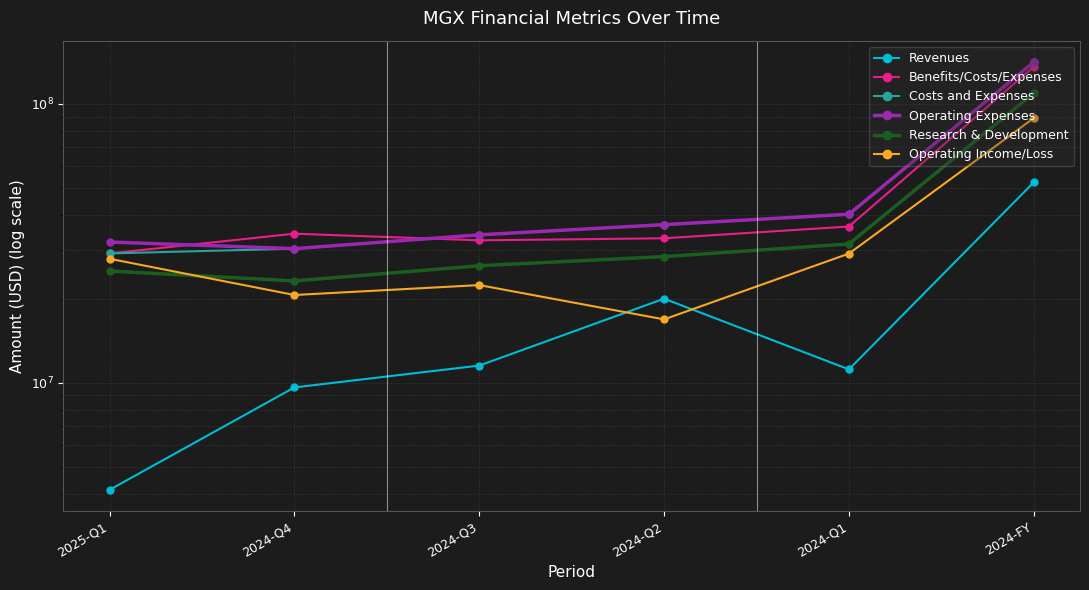

What is the approximate value of Benefits/Costs/Expenses at 2024-Q1, to the nearest 50?

36307000